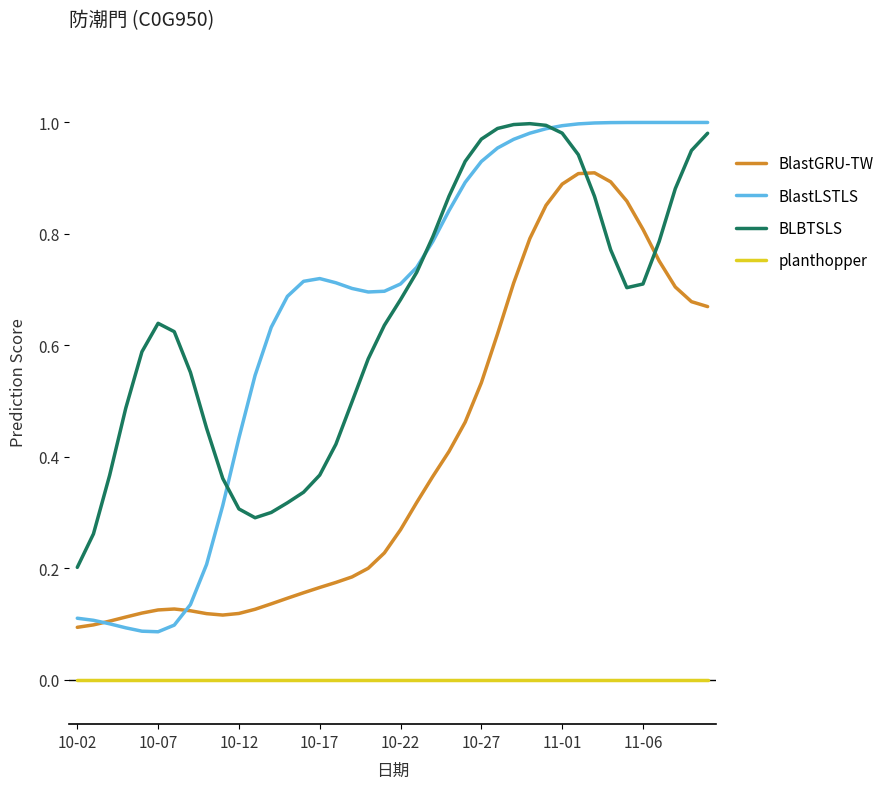

How many intersections are there between BlastGRU-TW and BlastLSTLS?

2